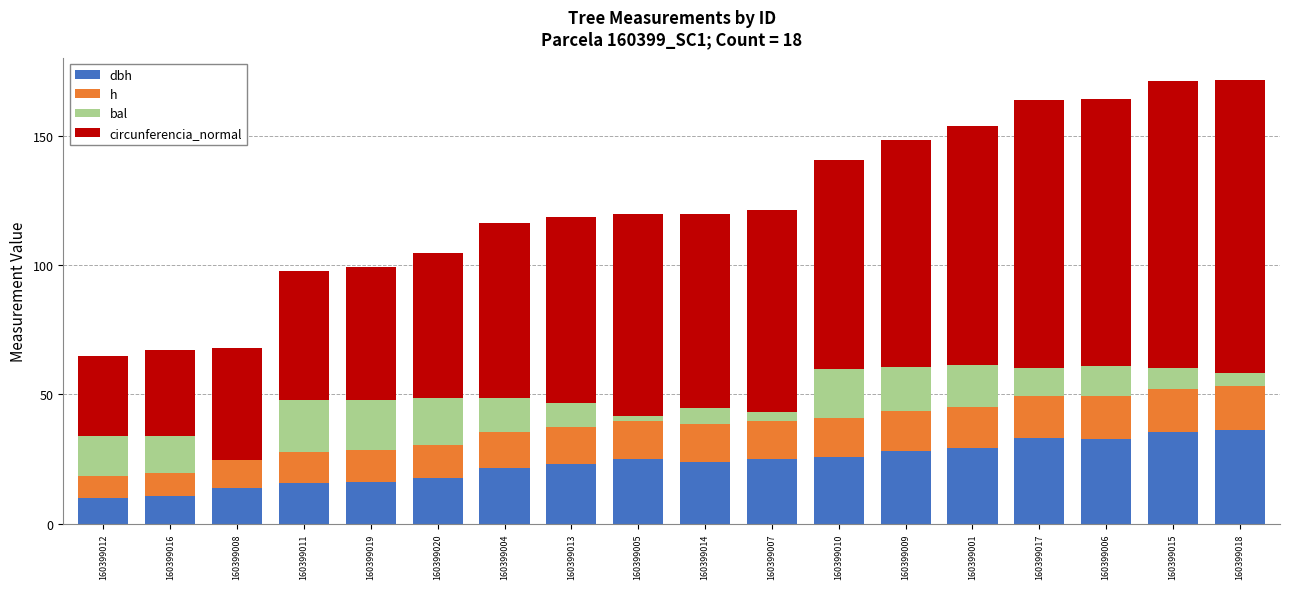

What is the total value across all series at 160399001?

153.8